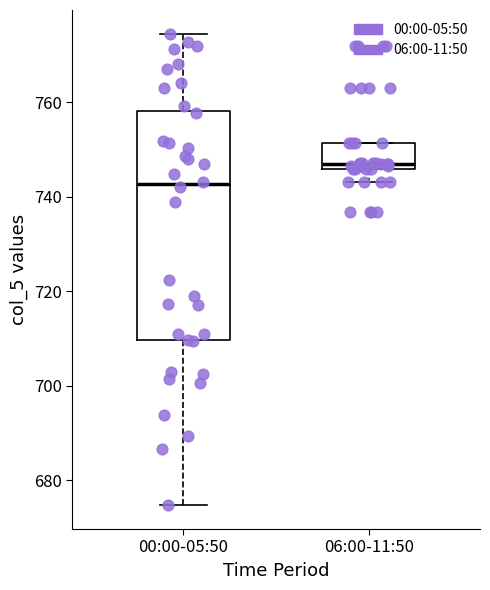

Where is the lower edge of the box for 00:00-05:50 on the y-axis? The values are not printed on the chart, so give them approximately, as read against the axis.

710